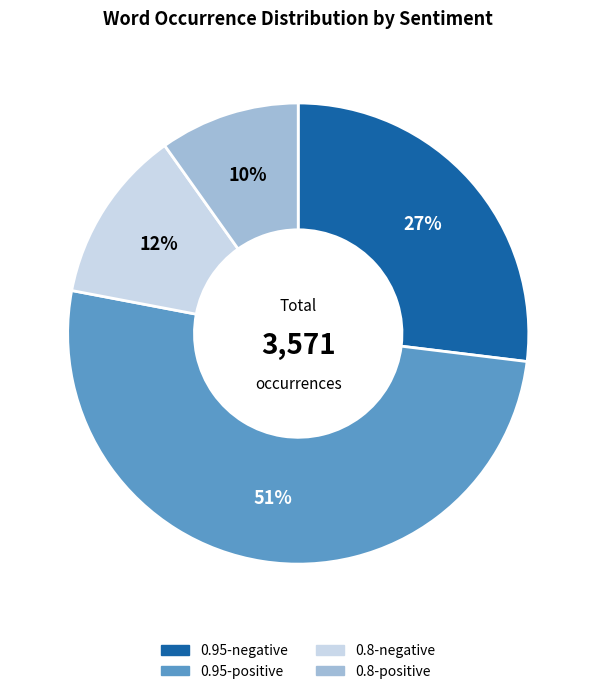

Between 0.8-positive and 0.95-negative, which is larger?

0.95-negative